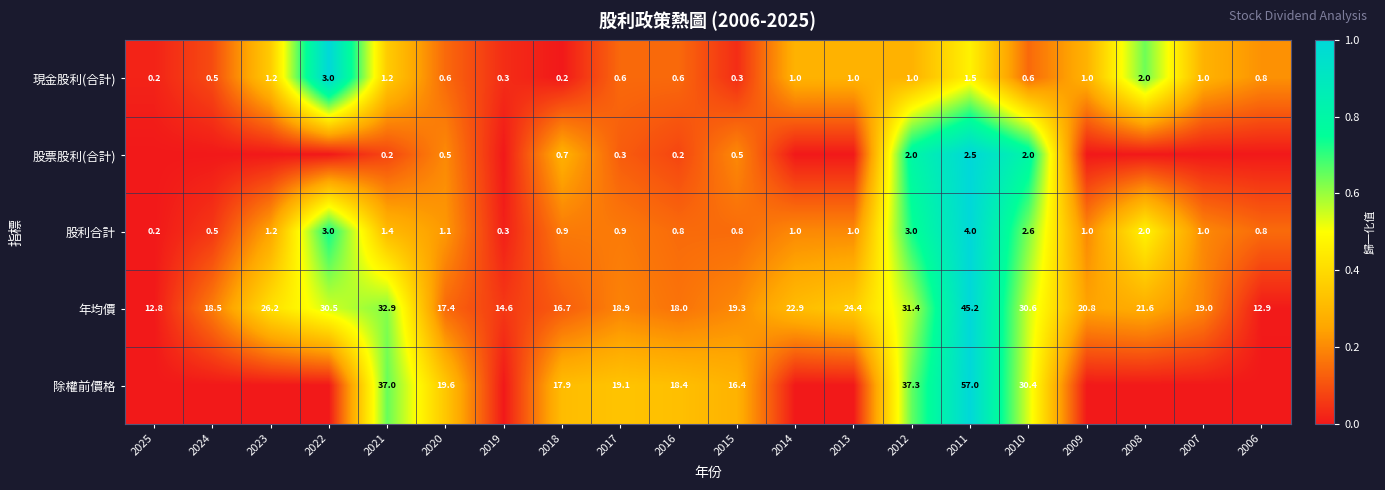

At which category is the sum across all series the highest?

2011